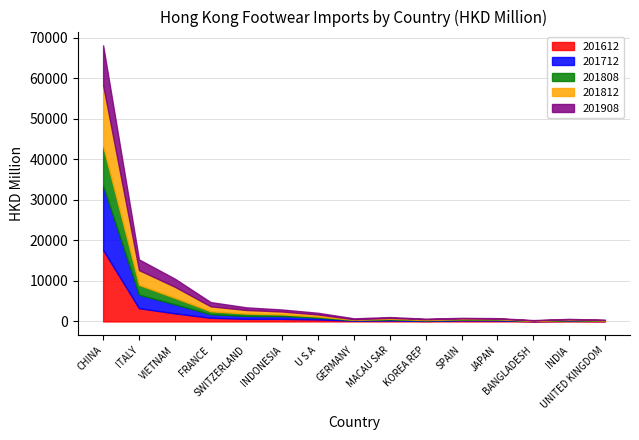

What is the label of the 12th point from the left?

JAPAN